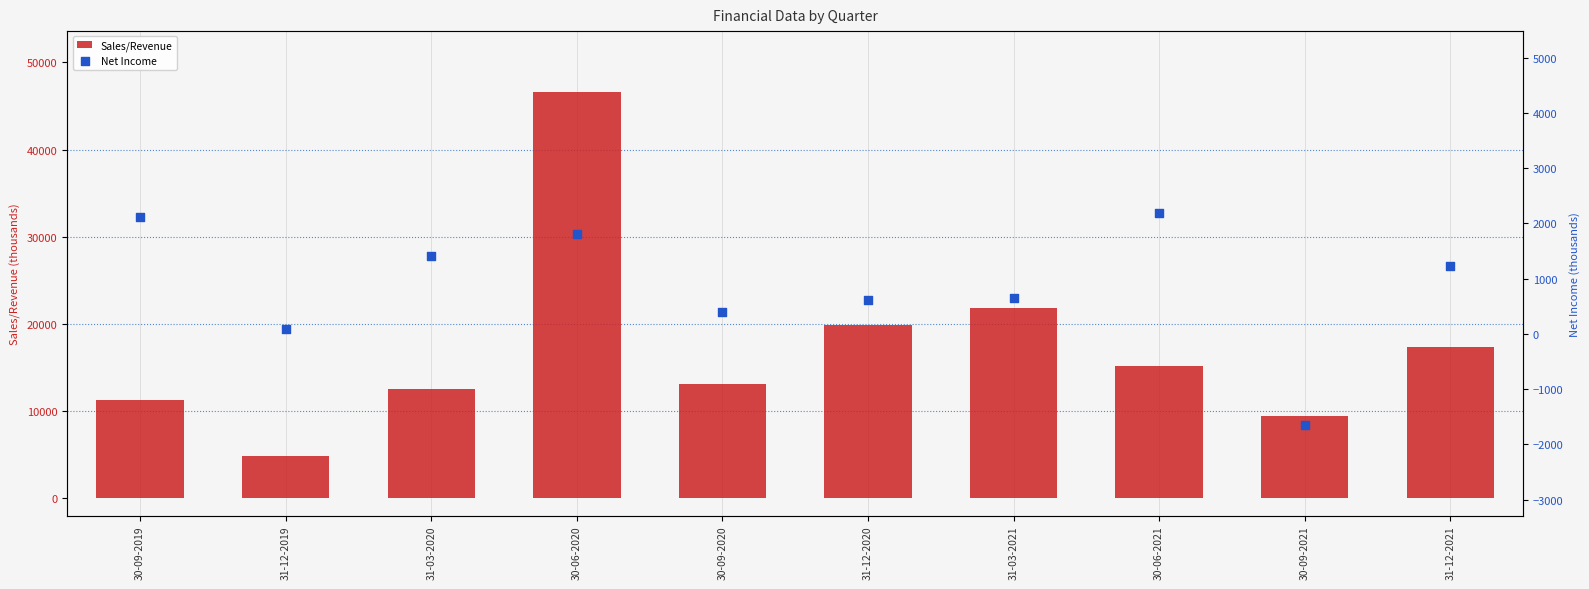

What is the total value across all series at 30-09-2020?

13547.0